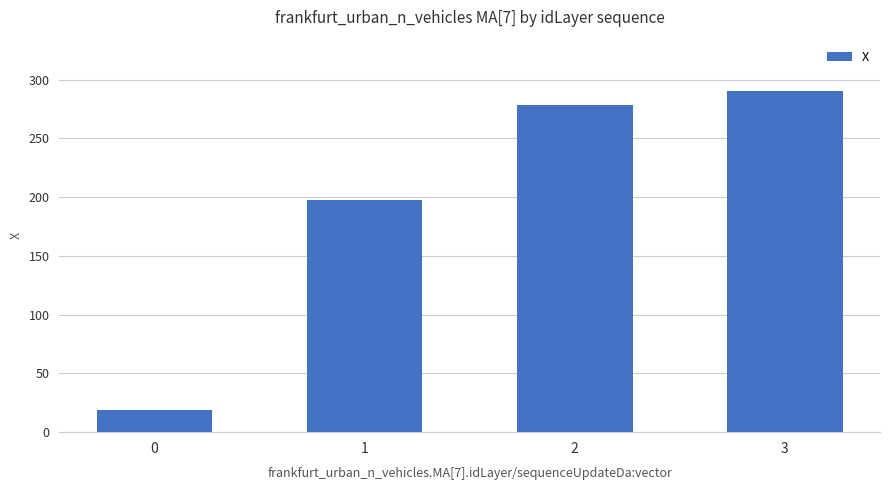

What is the minimum value shown in the chart?

18.5